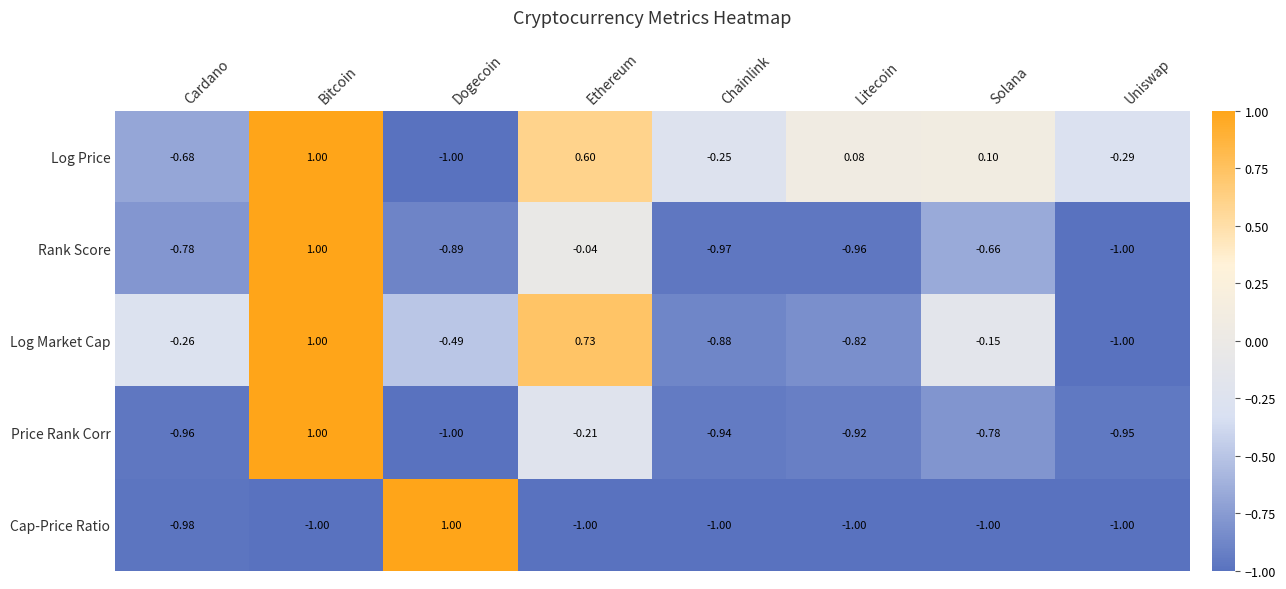

How many negative values does the Log Market Cap series have?

6